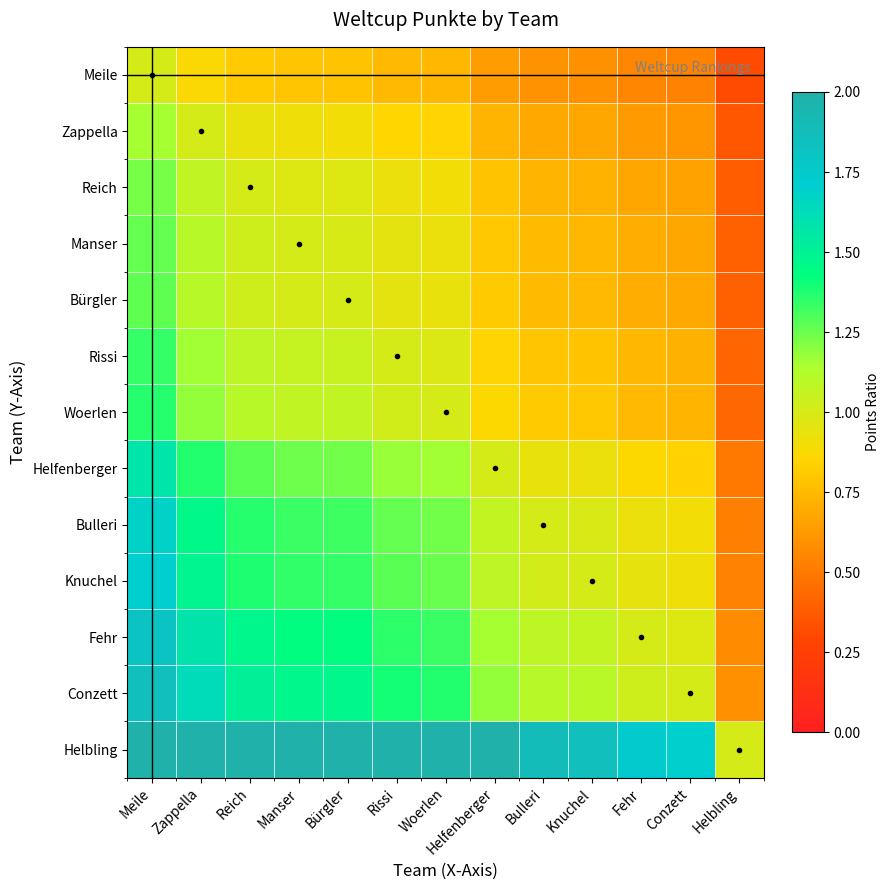

The value of Fehr at Manser is 2.2. True or false?

False